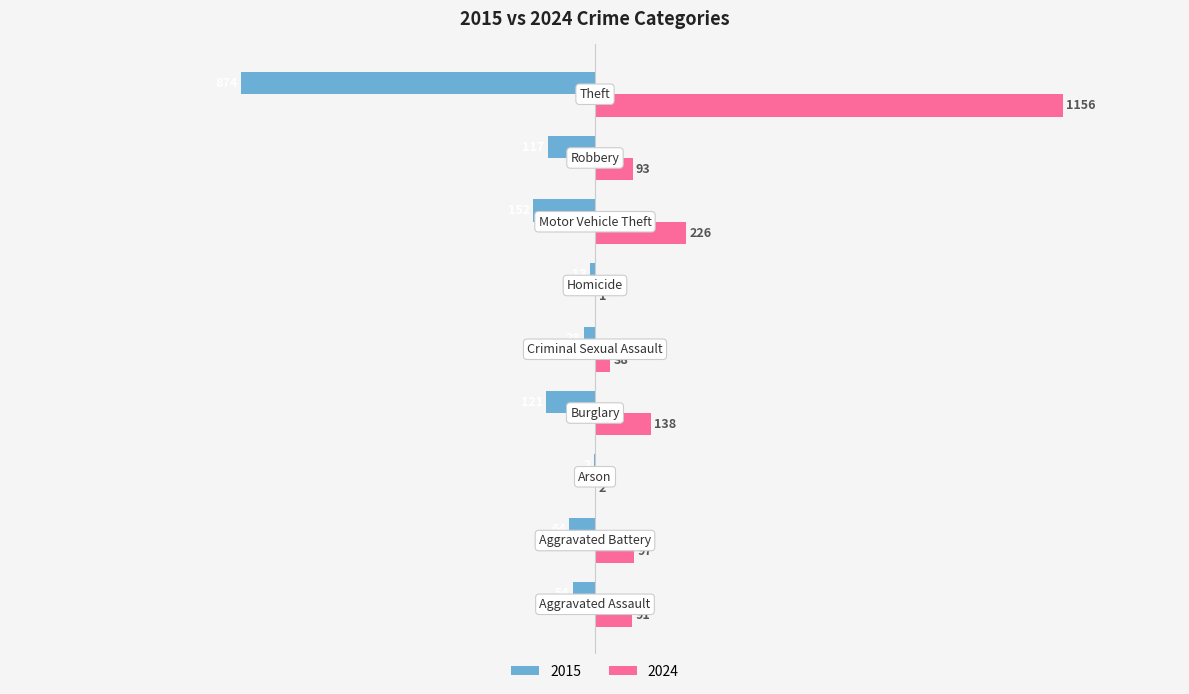

What is the sum of all 2015 values?

-1425